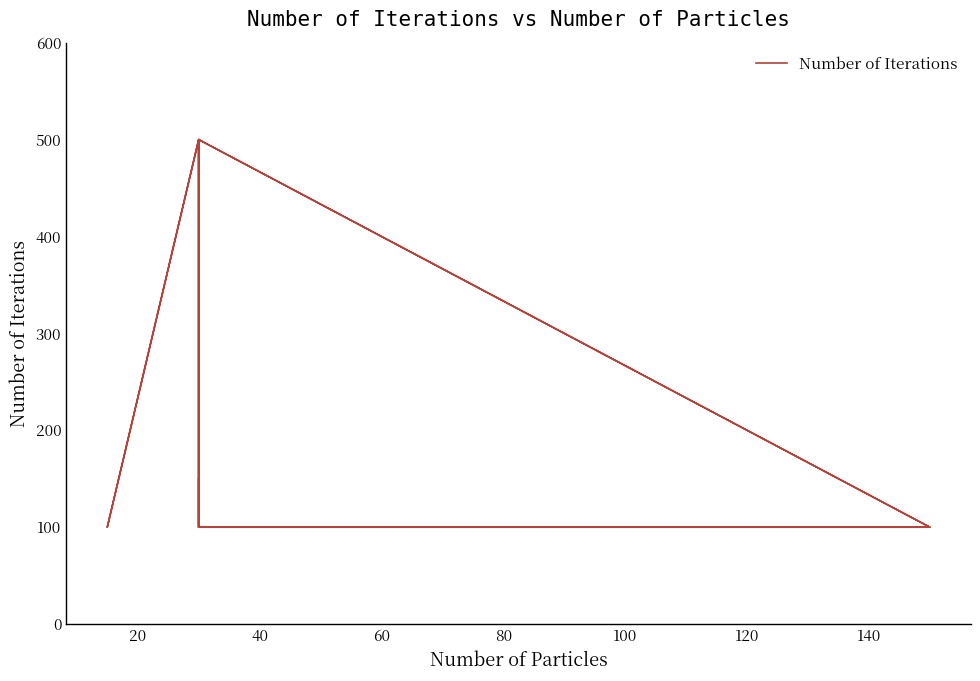

Count the number of data series in this chart.

1